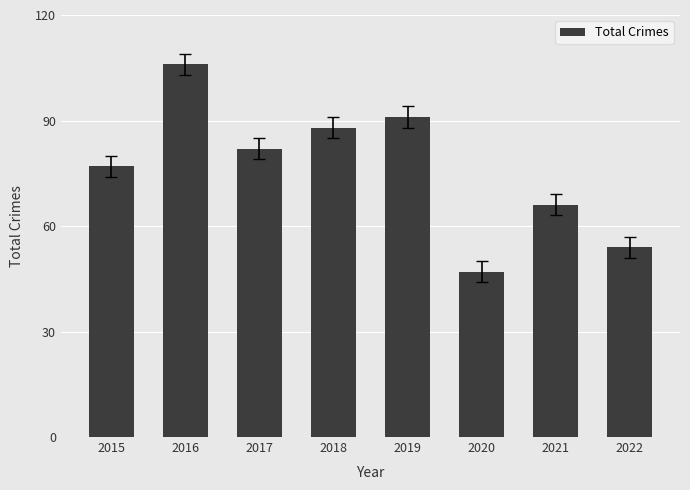

How many bars are there in total?

8